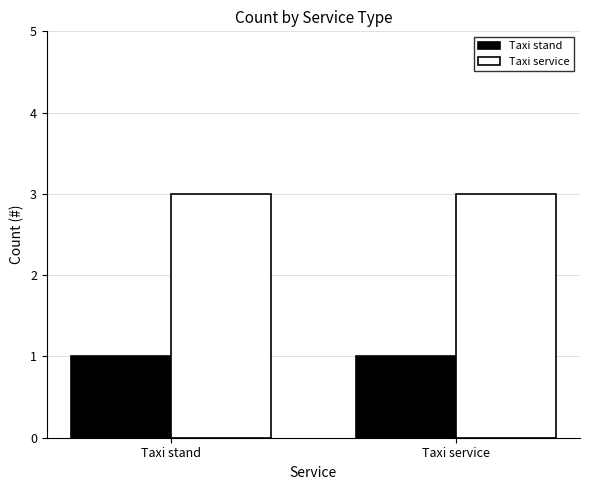

What is the average value of the Taxi stand series?

1